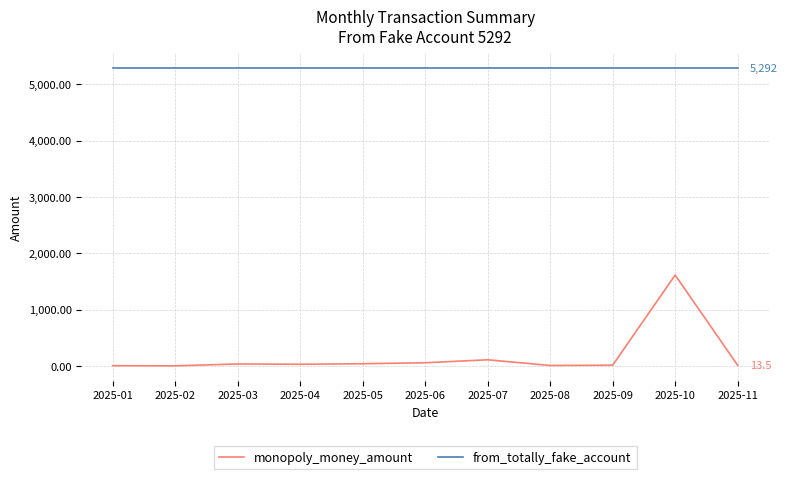

What are all the series names shown in the legend?

monopoly_money_amount, from_totally_fake_account